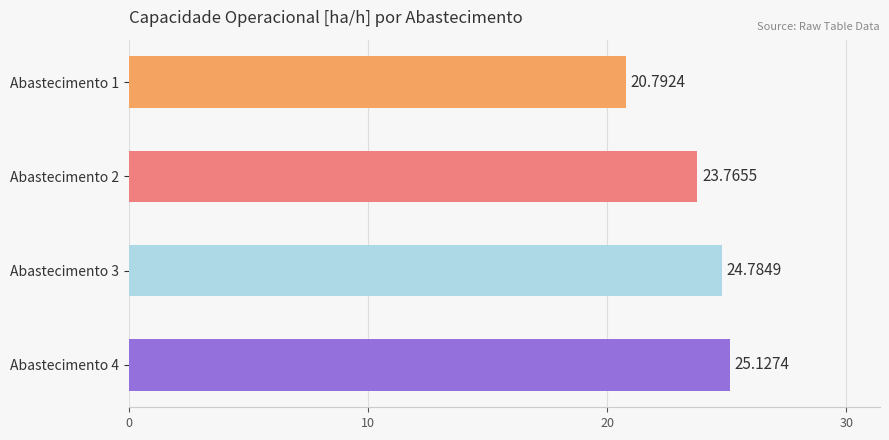

What is the average value?

23.6